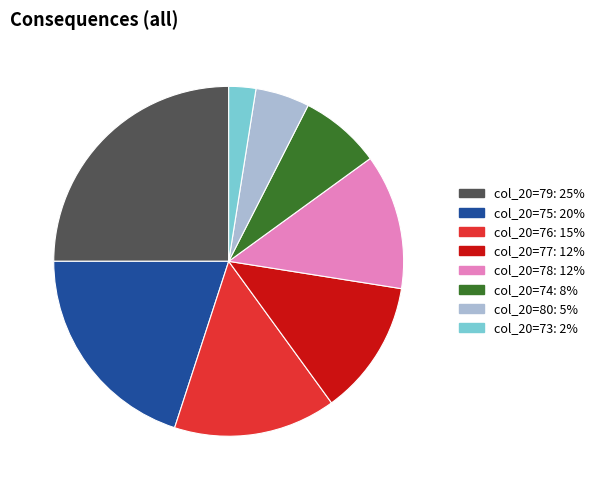

Is it true that col_20=79: 25% is 25% of the pie?

True